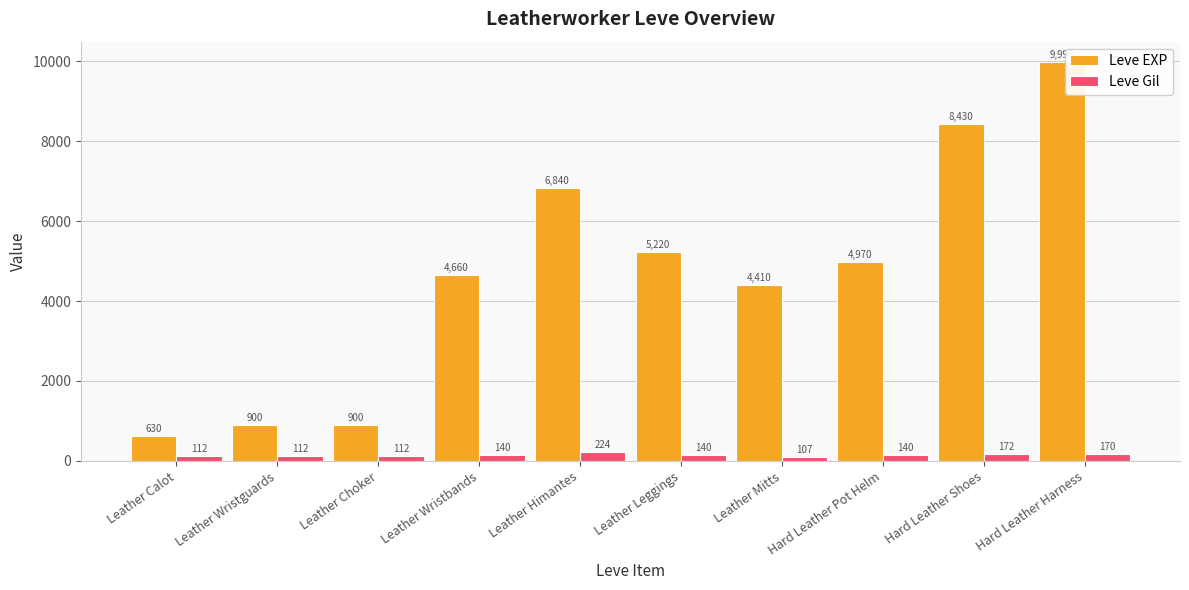

What is the average value of the Leve Gil series?

143